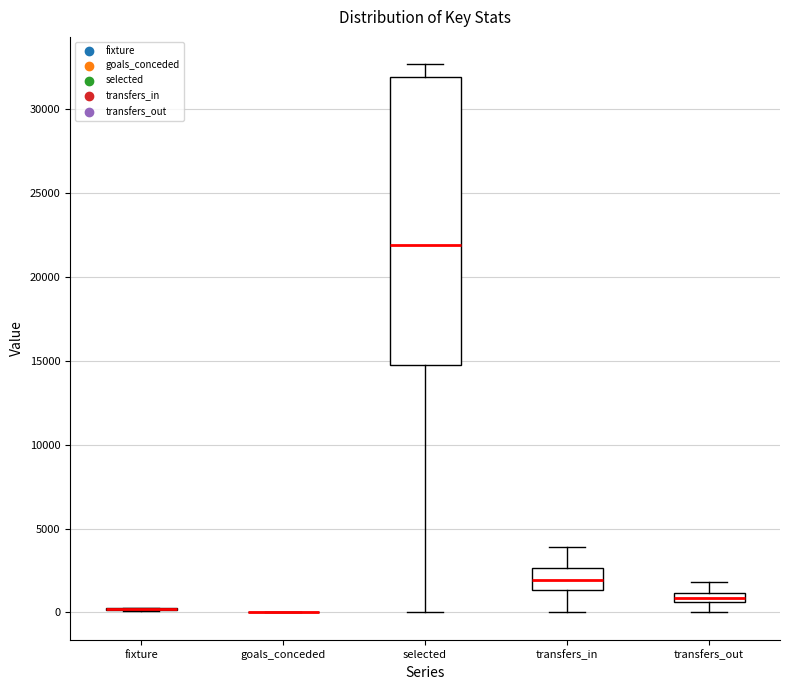

Which box is the tallest, from its lower edge to its upper edge?

selected